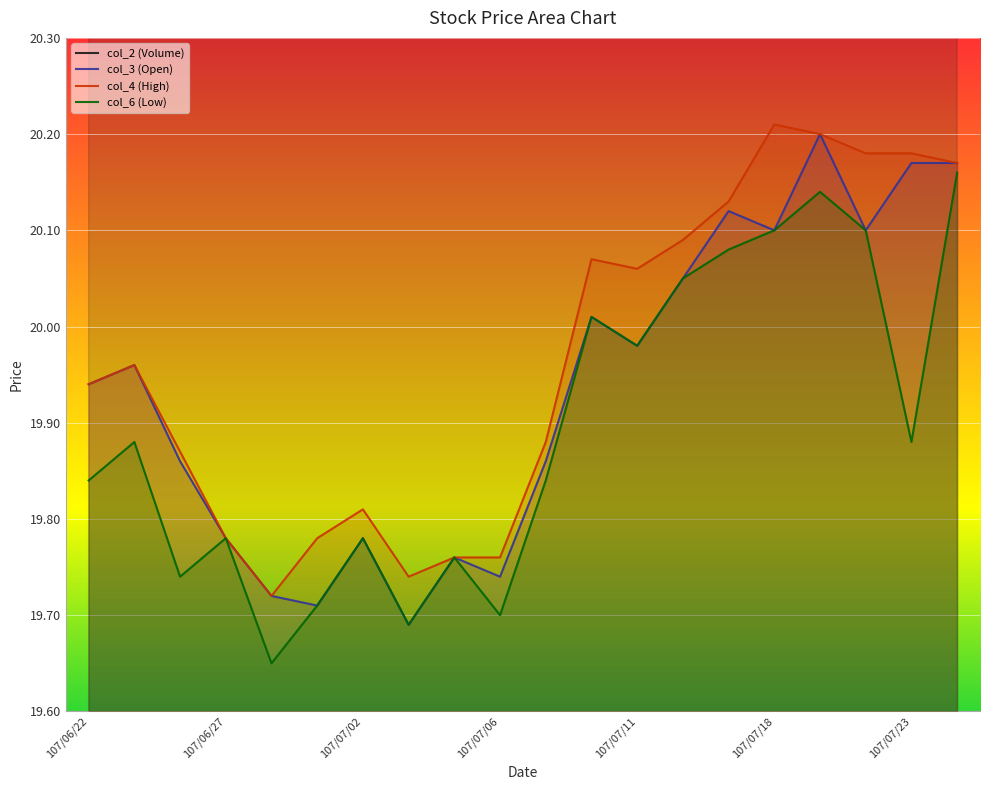

At how many categories does at least one series exceed 8430303?

2